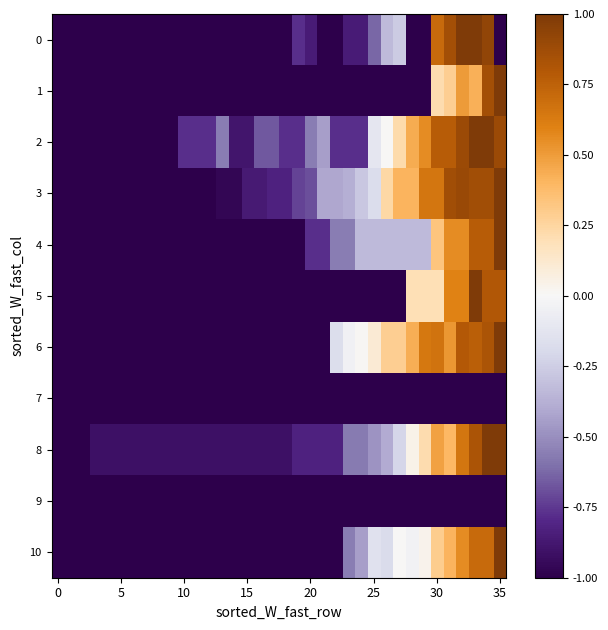

Which series has the largest total across all categories?

2